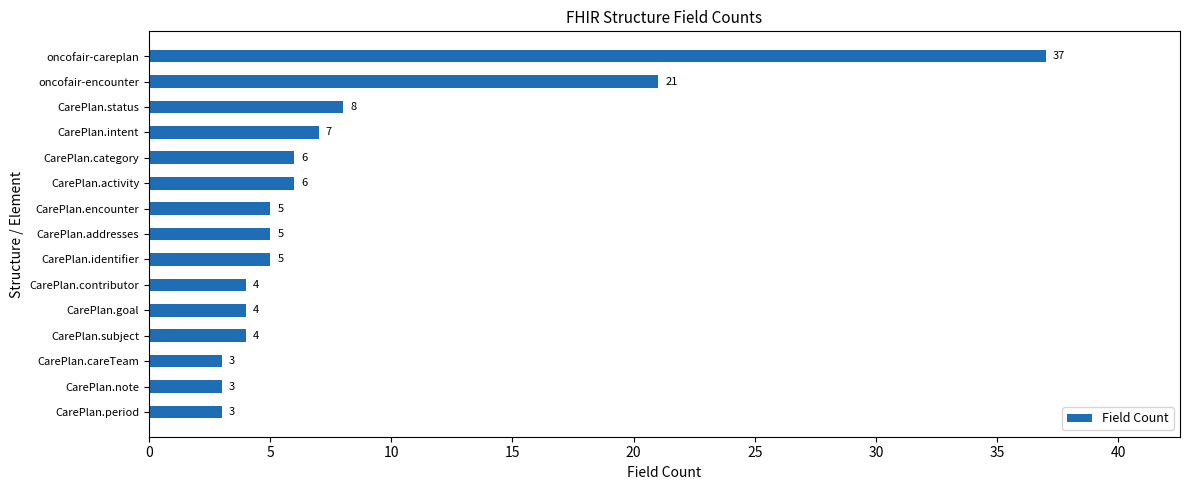

What is the difference between the maximum and second lowest values?

34